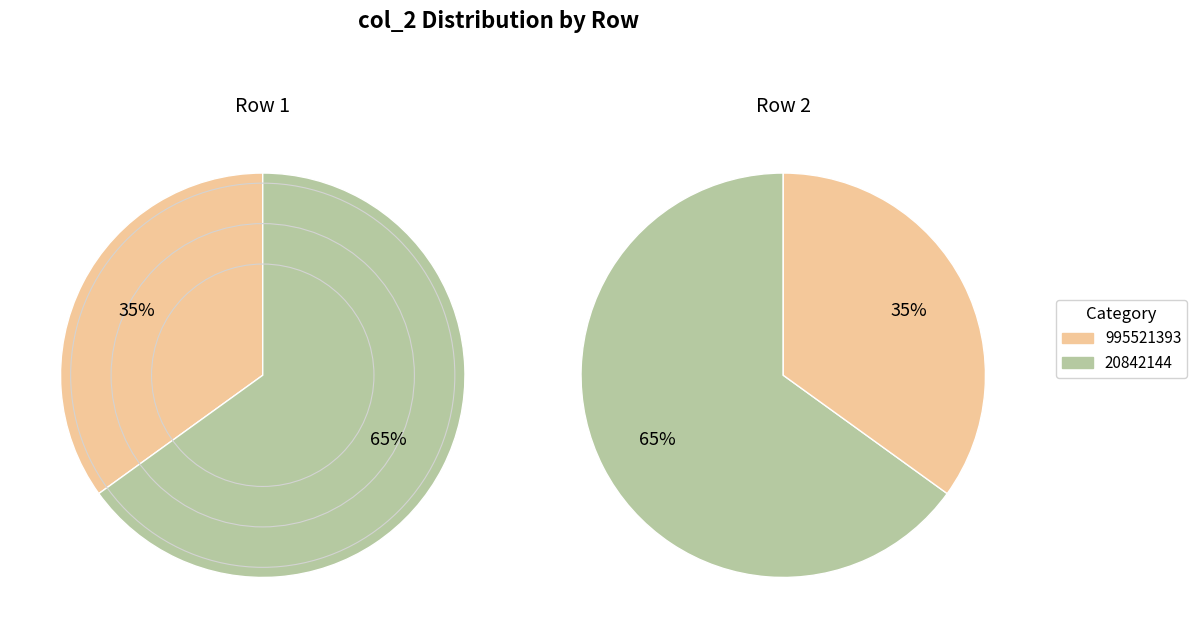

To the nearest percent, what is the combined percentage of 20842144 and 995521393?

100%